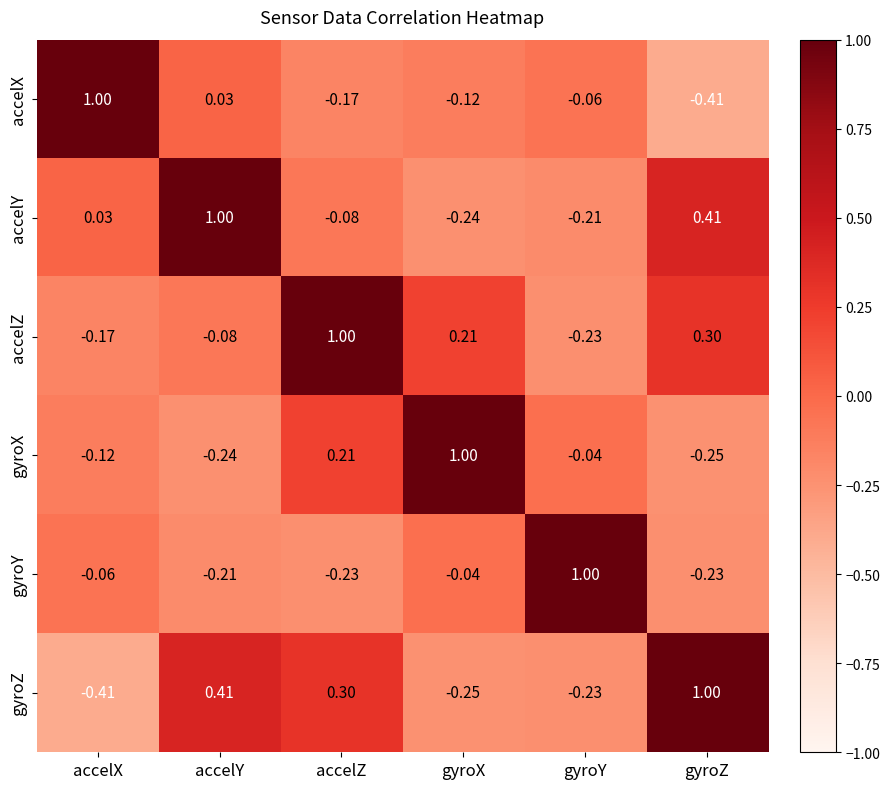

At accelY, list the series in order from largest to smallest.

accelY, gyroZ, accelX, accelZ, gyroY, gyroX